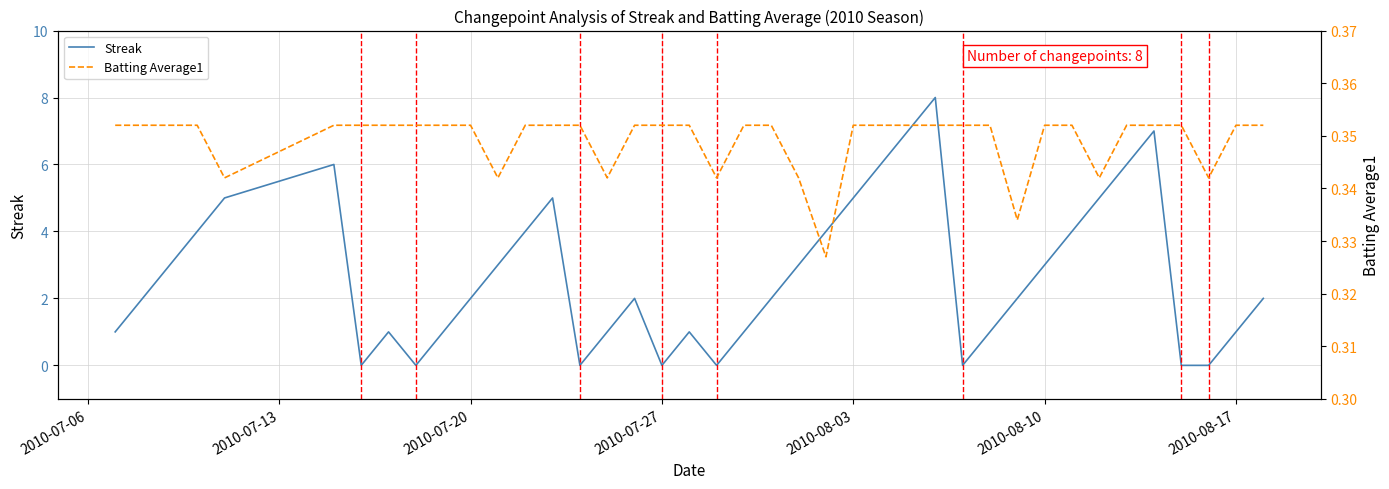

What is the highest value of the Streak series?

8